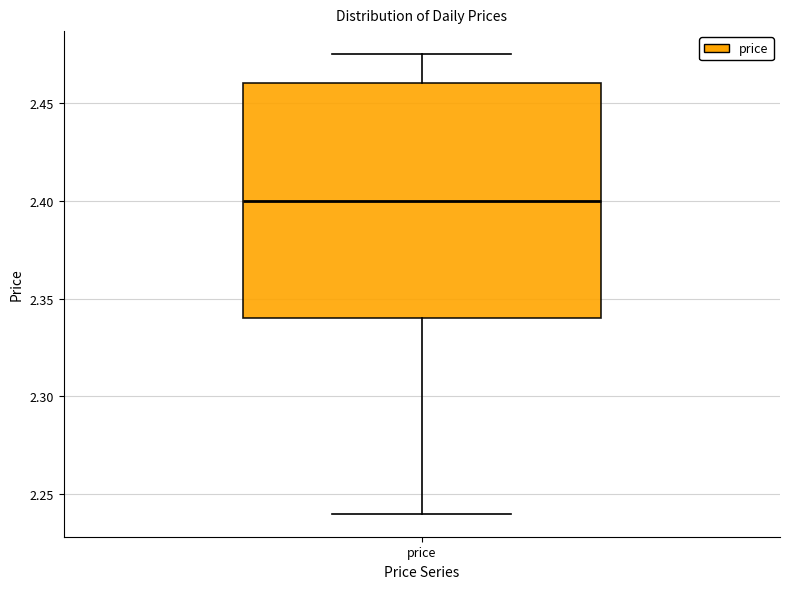

Read this box plot against the y-axis: the position of the median line, the range covered by the box, and the ends of both whiskers. The values are not printed on the chart, so give them approximately, as read against the axis.

median 2.400, box 2.340 to 2.460, whiskers 2.240 to 2.475